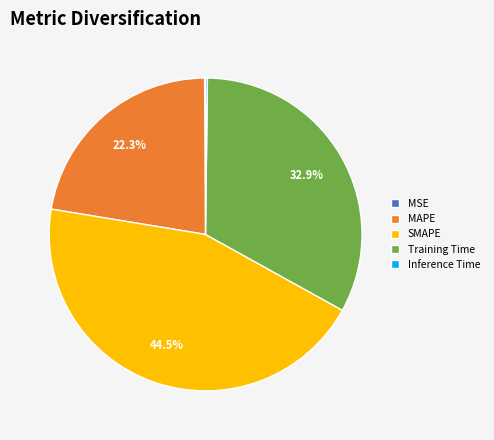

Is the sum of Training Time and MAPE greater than half?

Yes